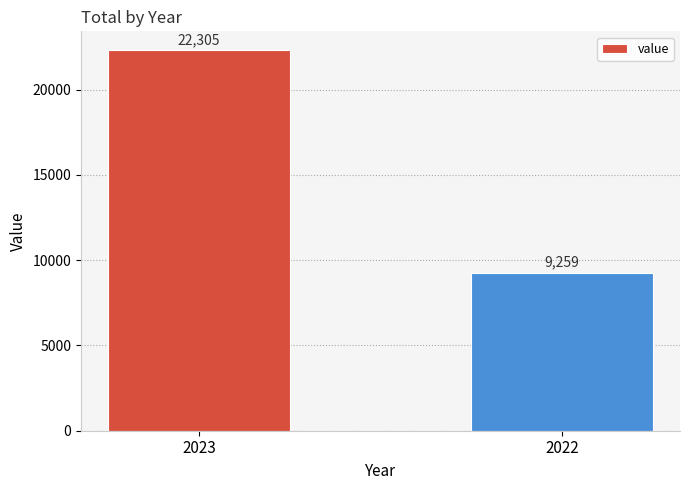

Reading left to right, list all the values displayed in this chart.

2023=22305	2022=9259